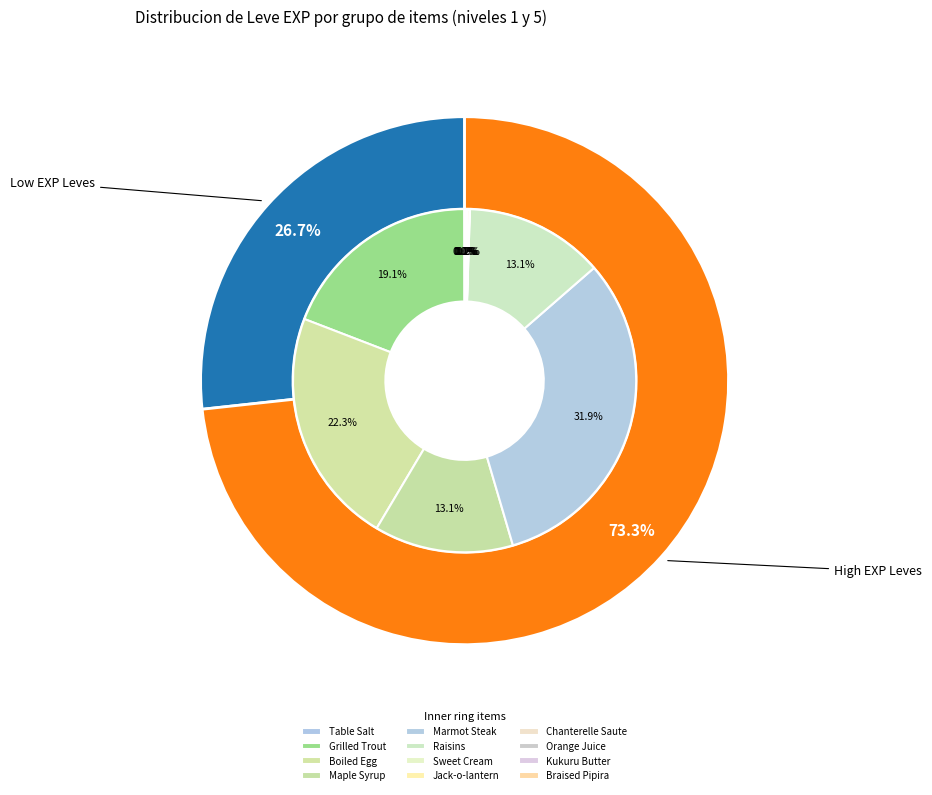

Count the number of slices in the pie.

12